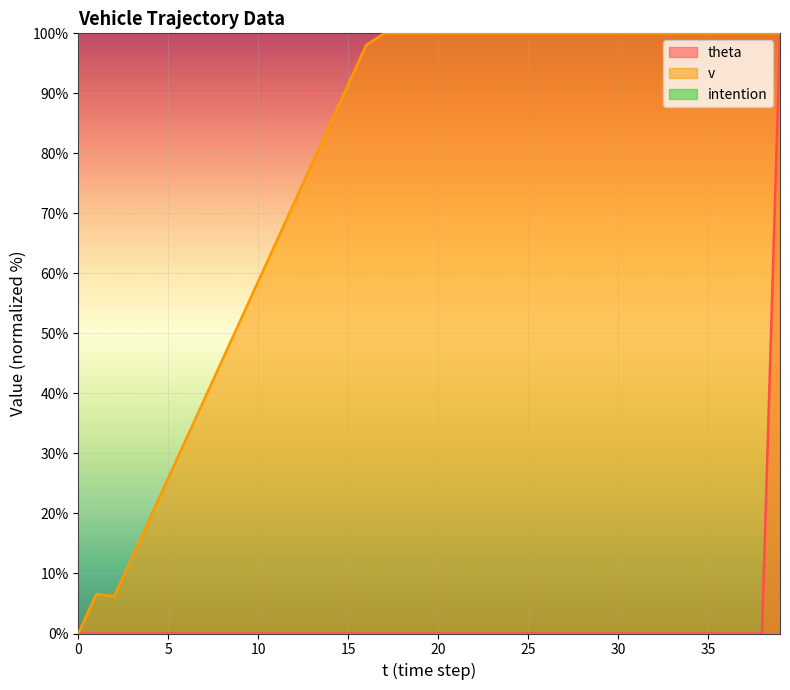

True or false: v and theta intersect in this chart.

False